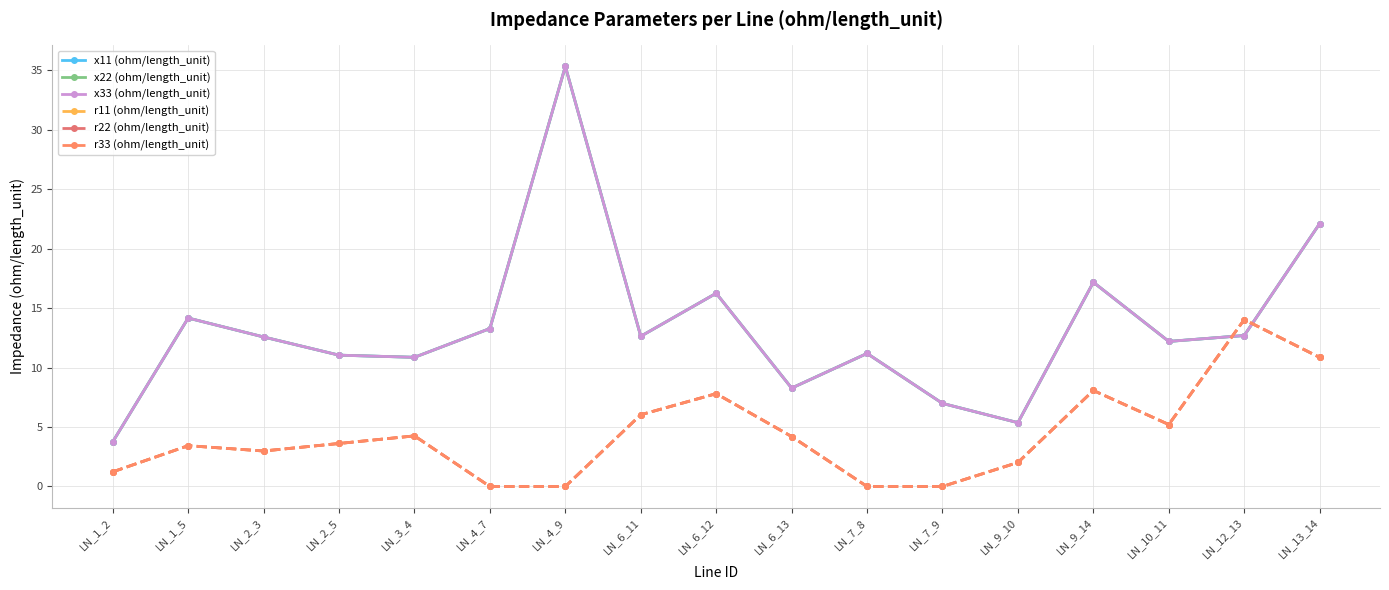

How many lines are shown in the chart?

6